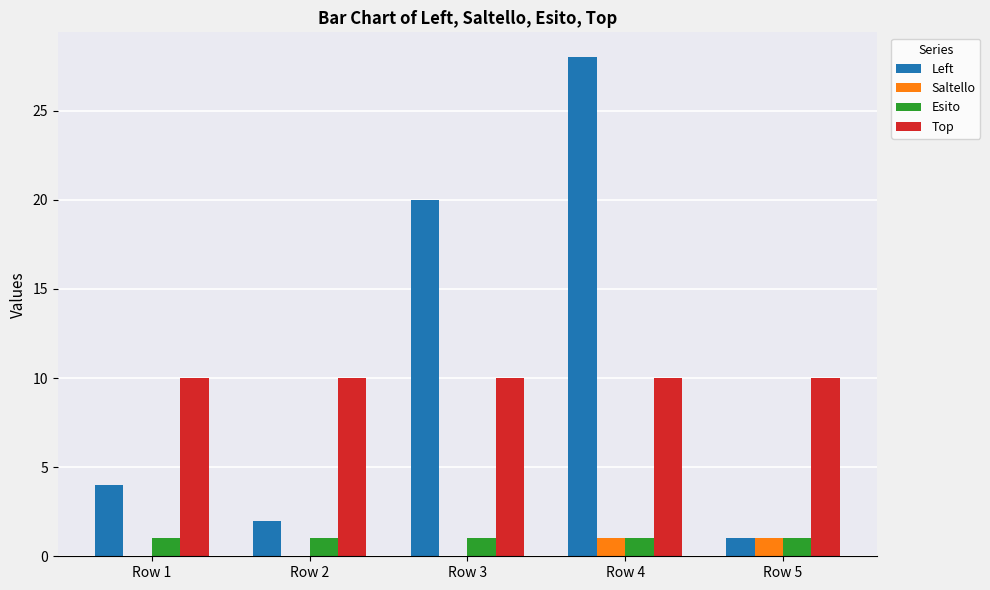

What is the average value of the Esito series?

1